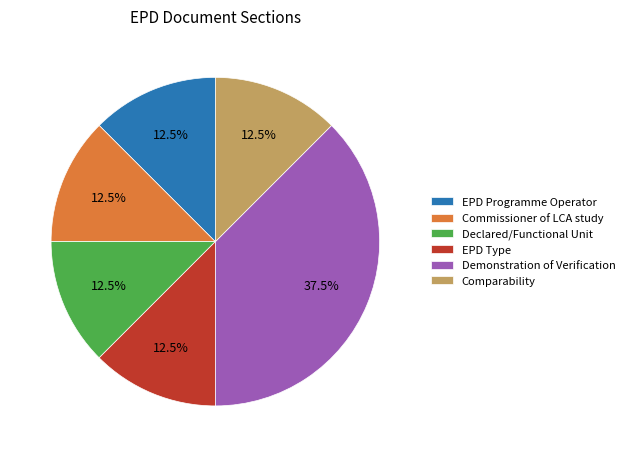

Approximately how many times larger is the value at Declared/Functional Unit compared to Commissioner of LCA study?

1.0